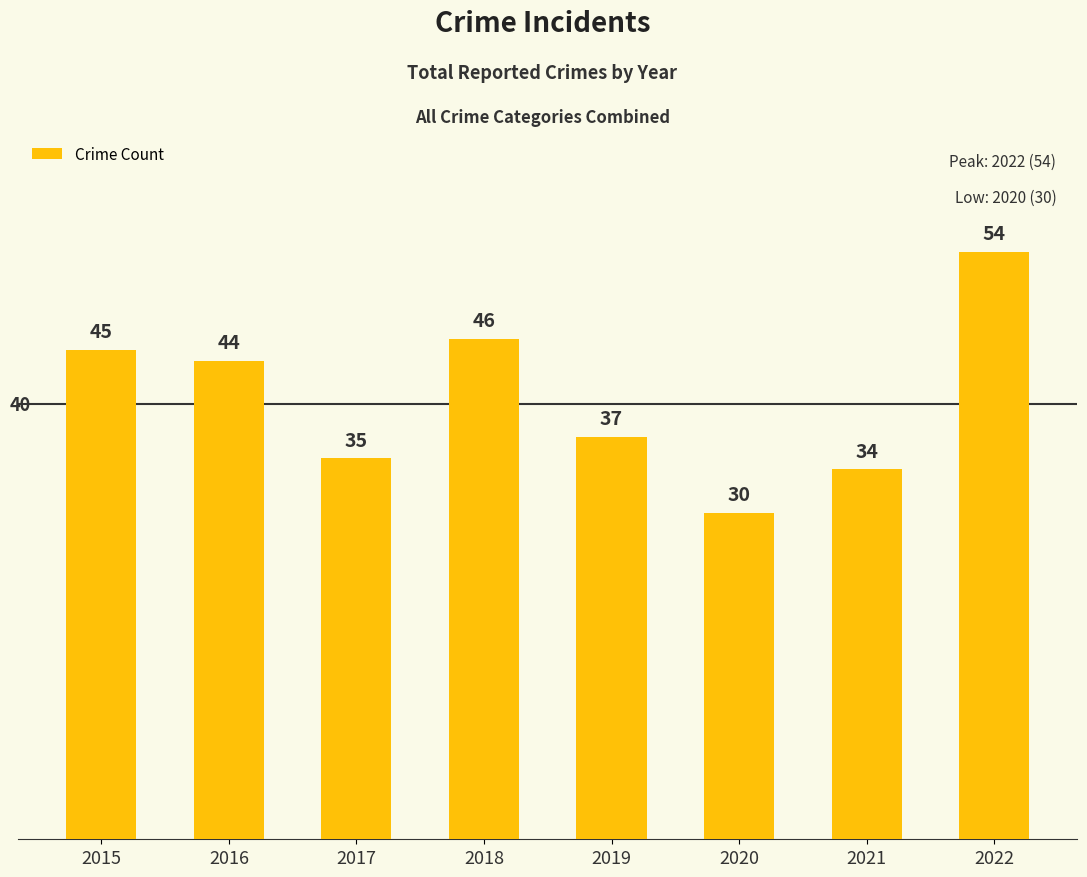

Approximately how many times larger is the value at 2021 compared to 2020?

1.1